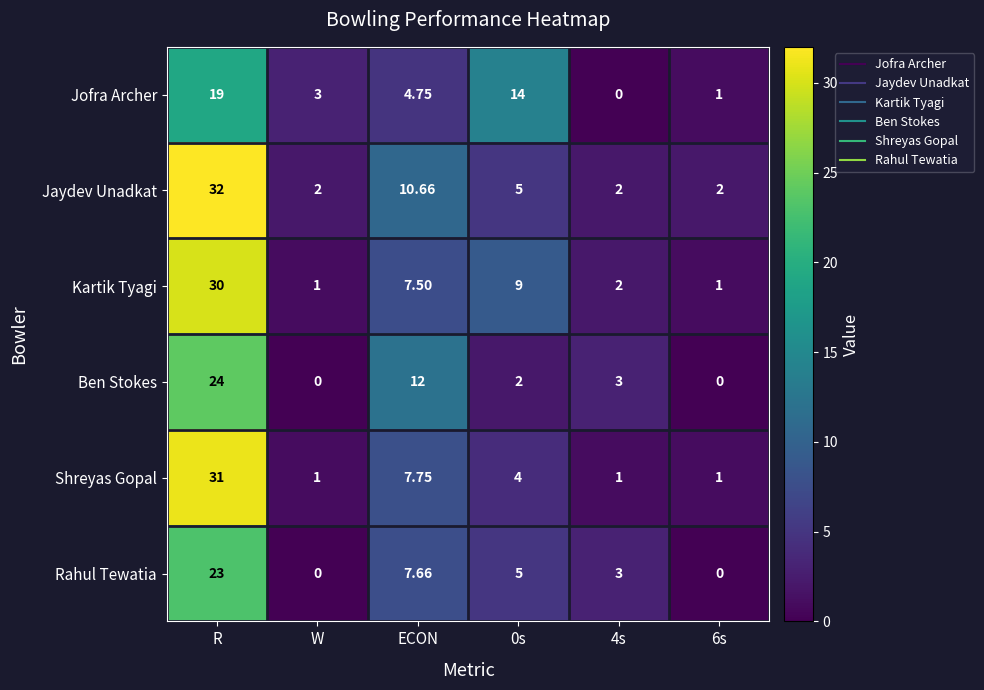

At which label is Ben Stokes closest to 12?

ECON